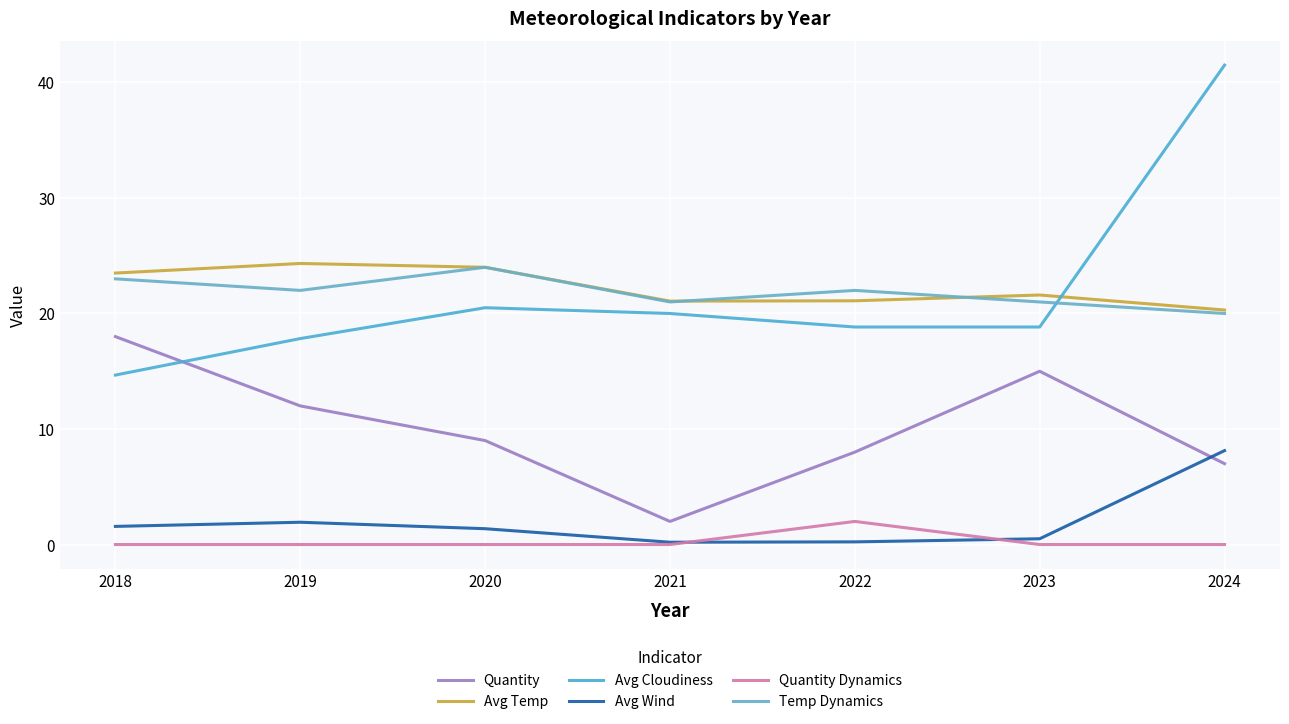

Is it true that Avg Temp equals 21.1 at 2021?

True